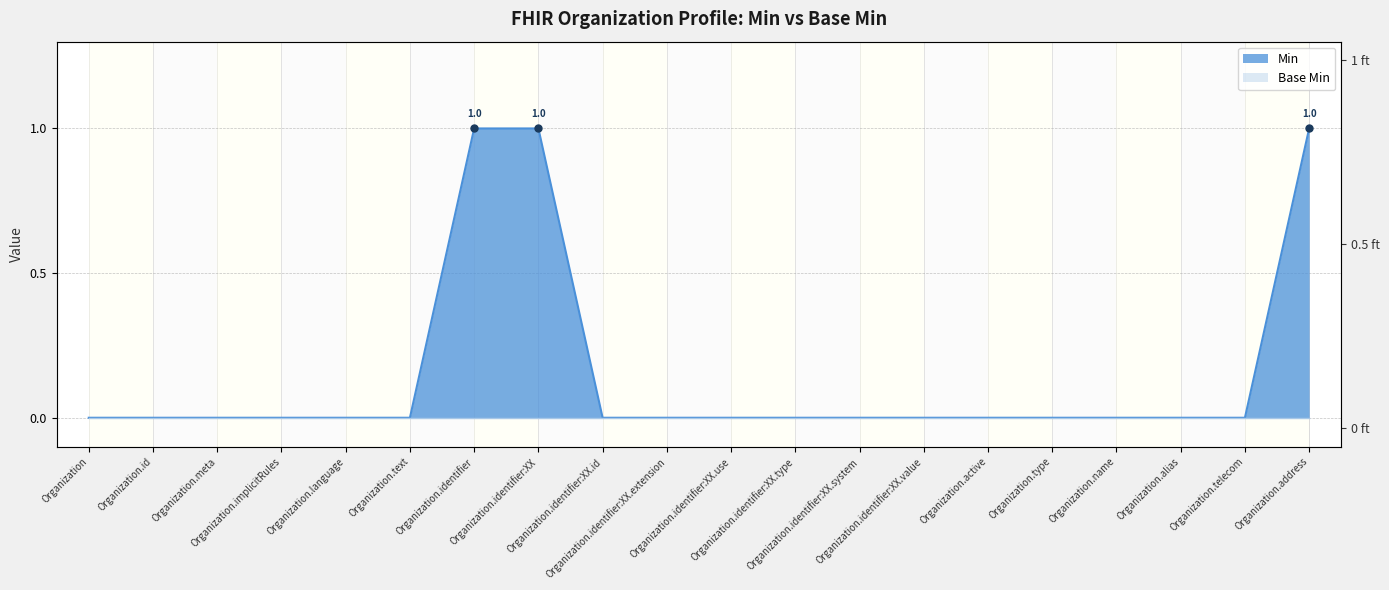

The value at Organization.active is 0. True or false?

True